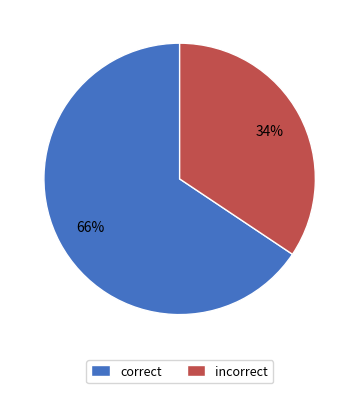

Rank the categories by value from highest to lowest.

correct, incorrect